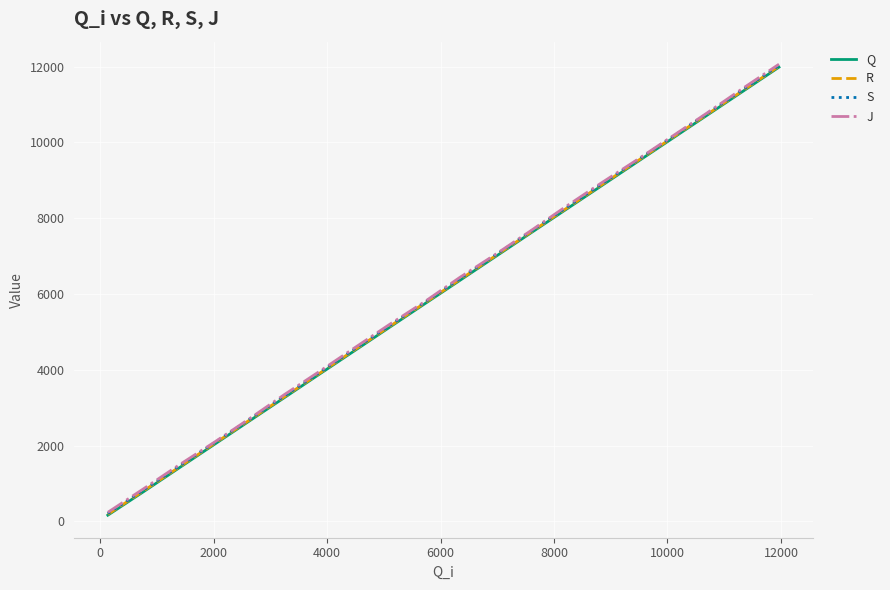

What is the greatest value displayed?

12063